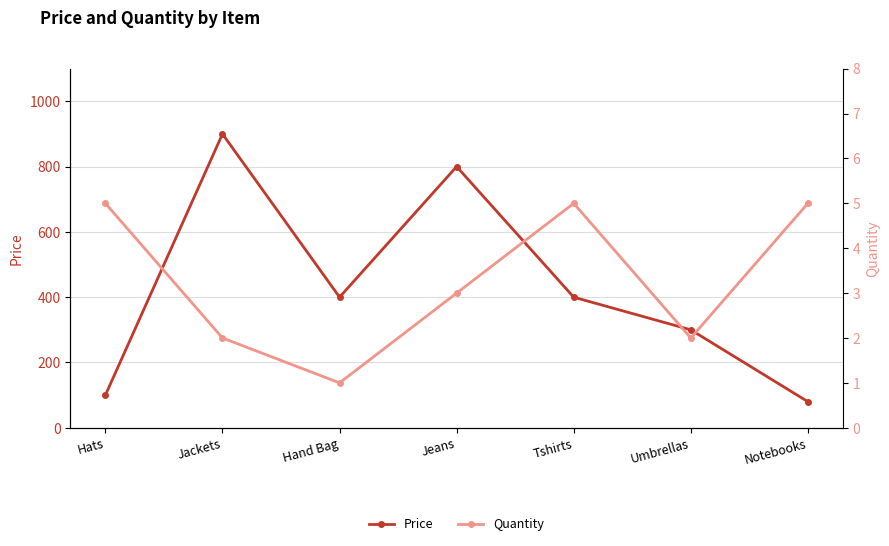

Which series has the widest spread of values?

Price